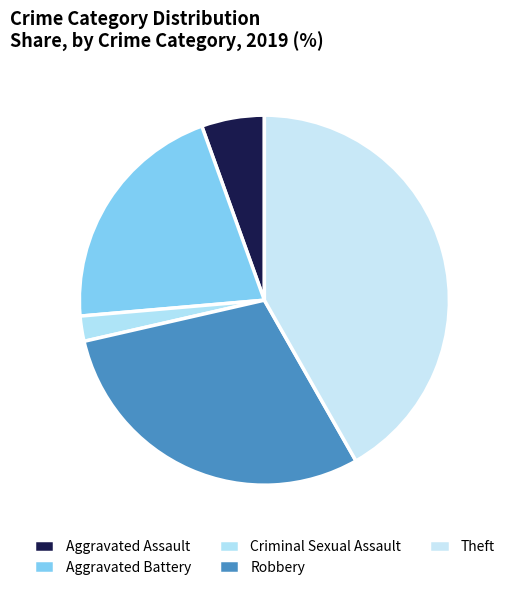

Is there any slice that represents more than half of the pie?

No